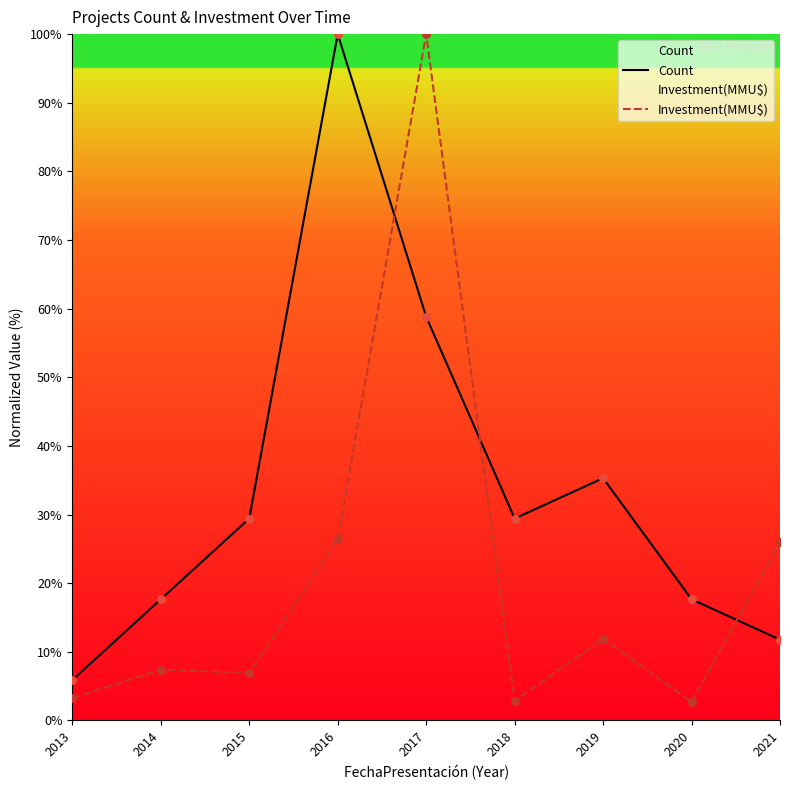

What are all the series names shown in the legend?

Count, Investment(MMU$)